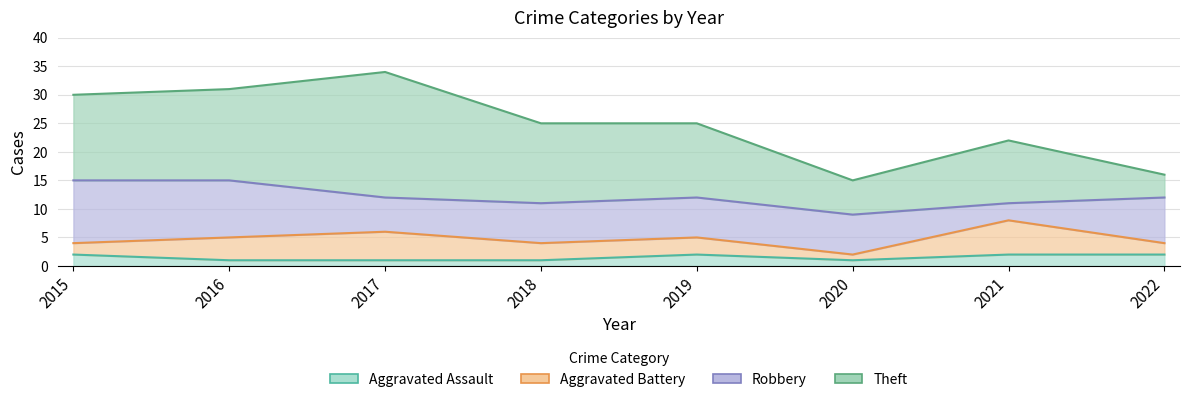

What is the difference between the maximum and minimum values in the Aggravated Battery series?

5